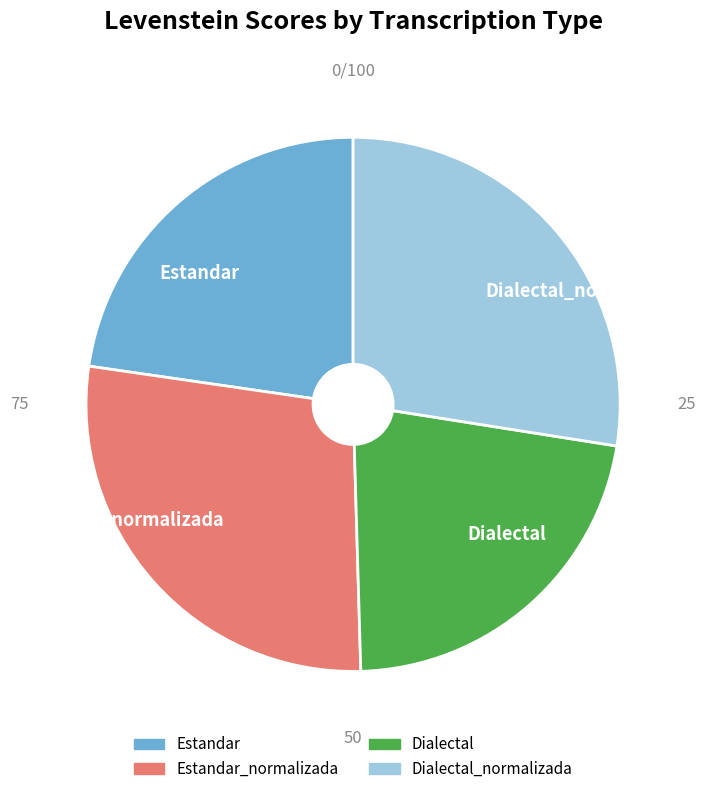

Which slice is the largest?

Estandar_normalizada